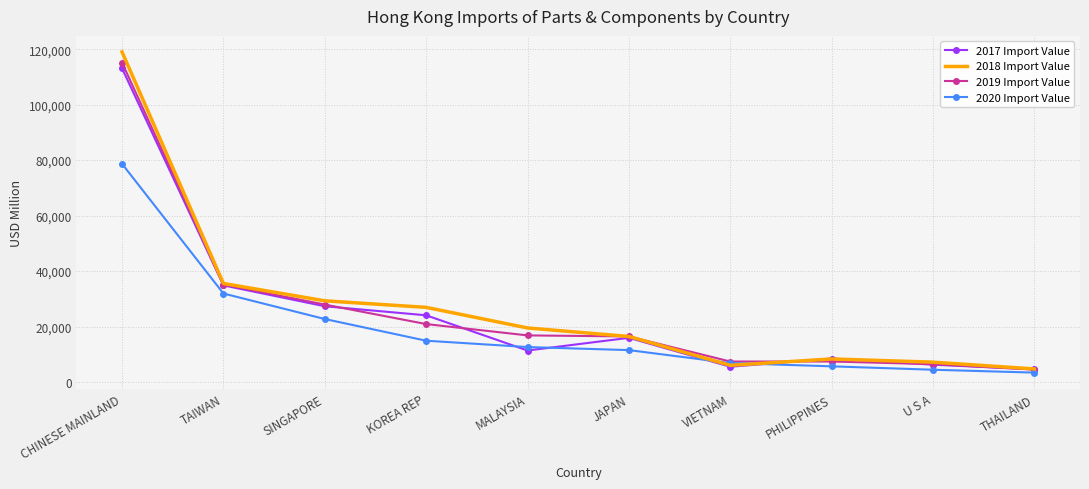

Is it true that 2018 Import Value equals 26939.8 at KOREA REP?

True